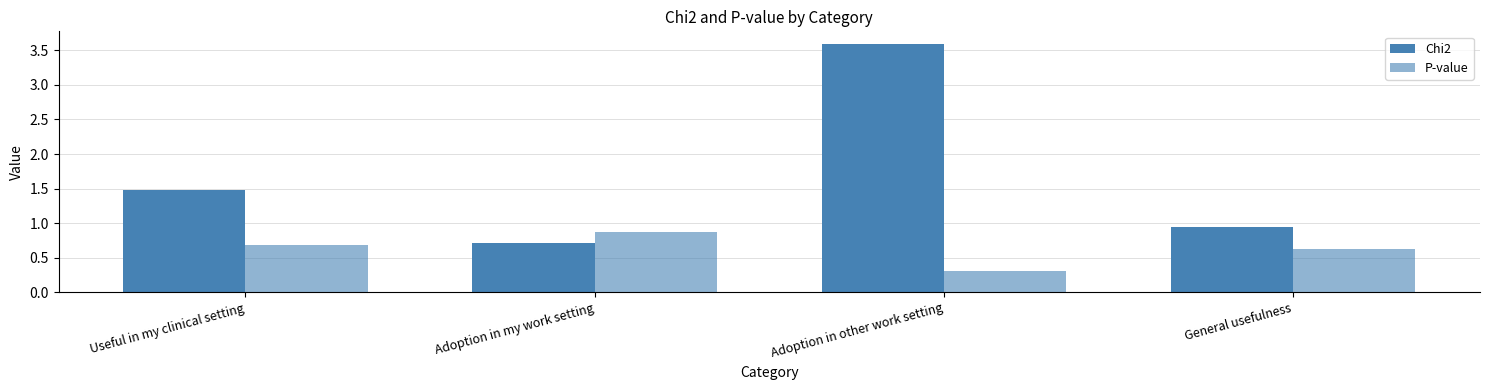

Are the bars grouped side by side (vs. stacked)?

Yes